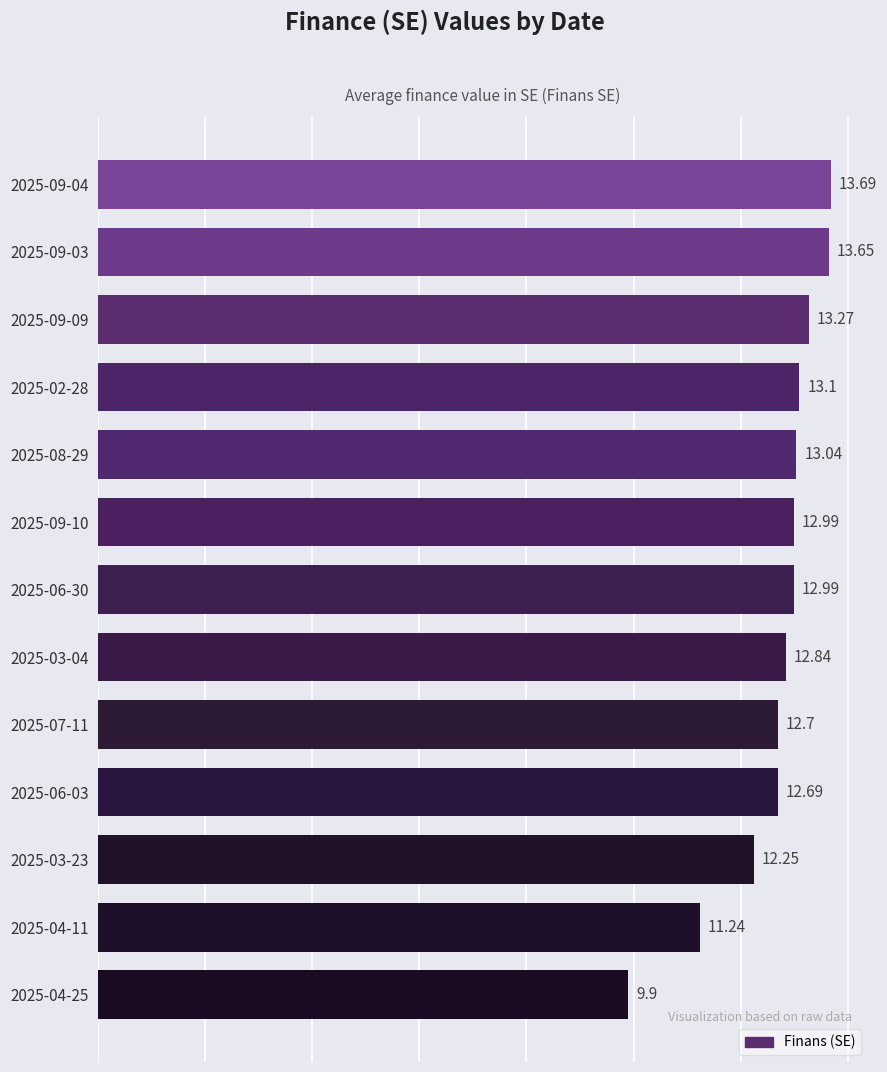

What is the difference between the maximum and minimum values?

3.8